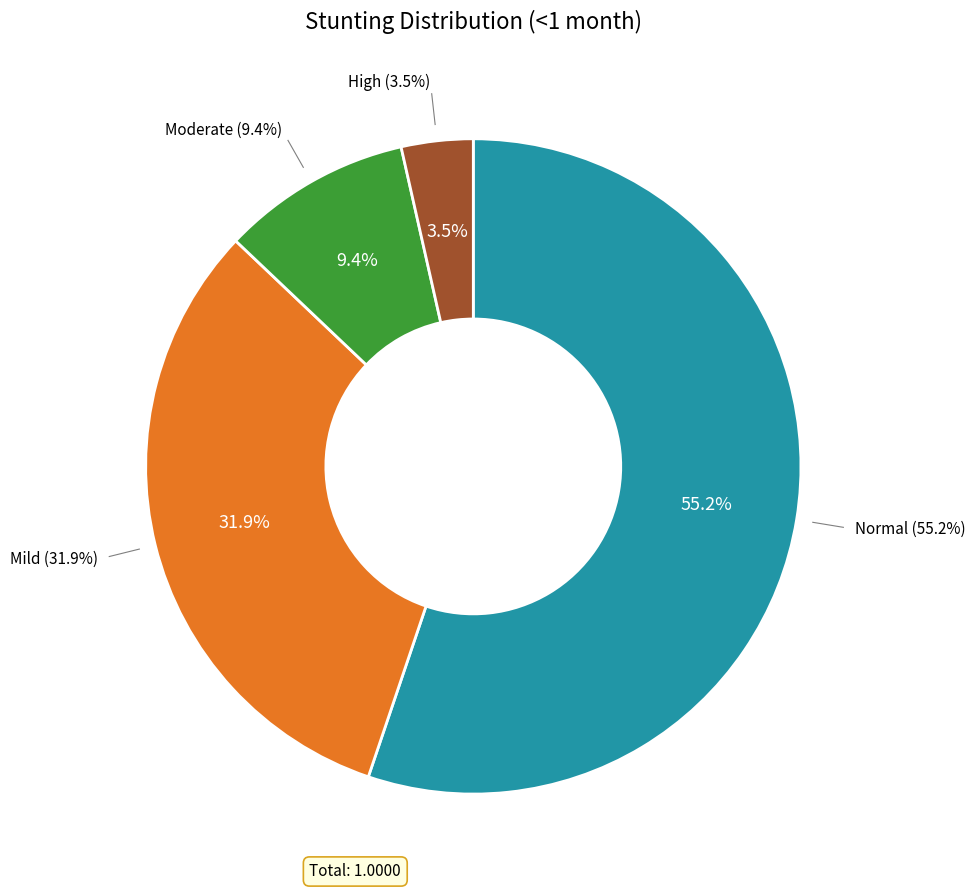

Is normal the majority of the pie?

Yes